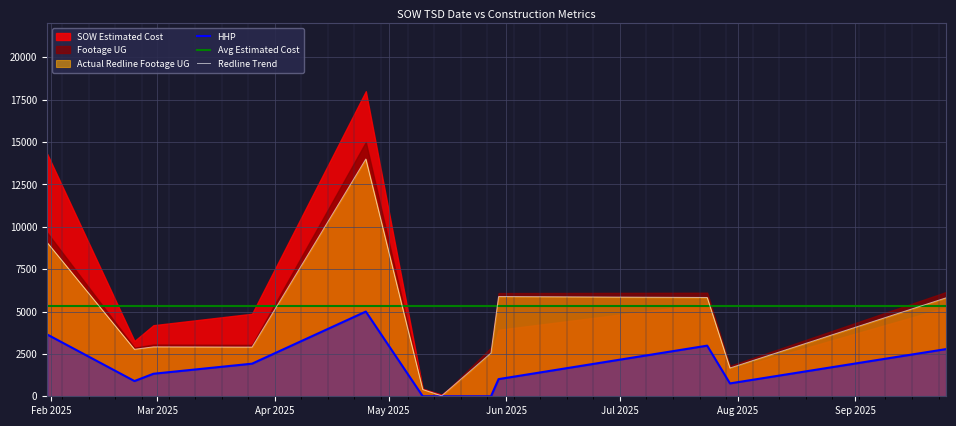

True or false: HHP and Avg Estimated Cost cross at least once.

False